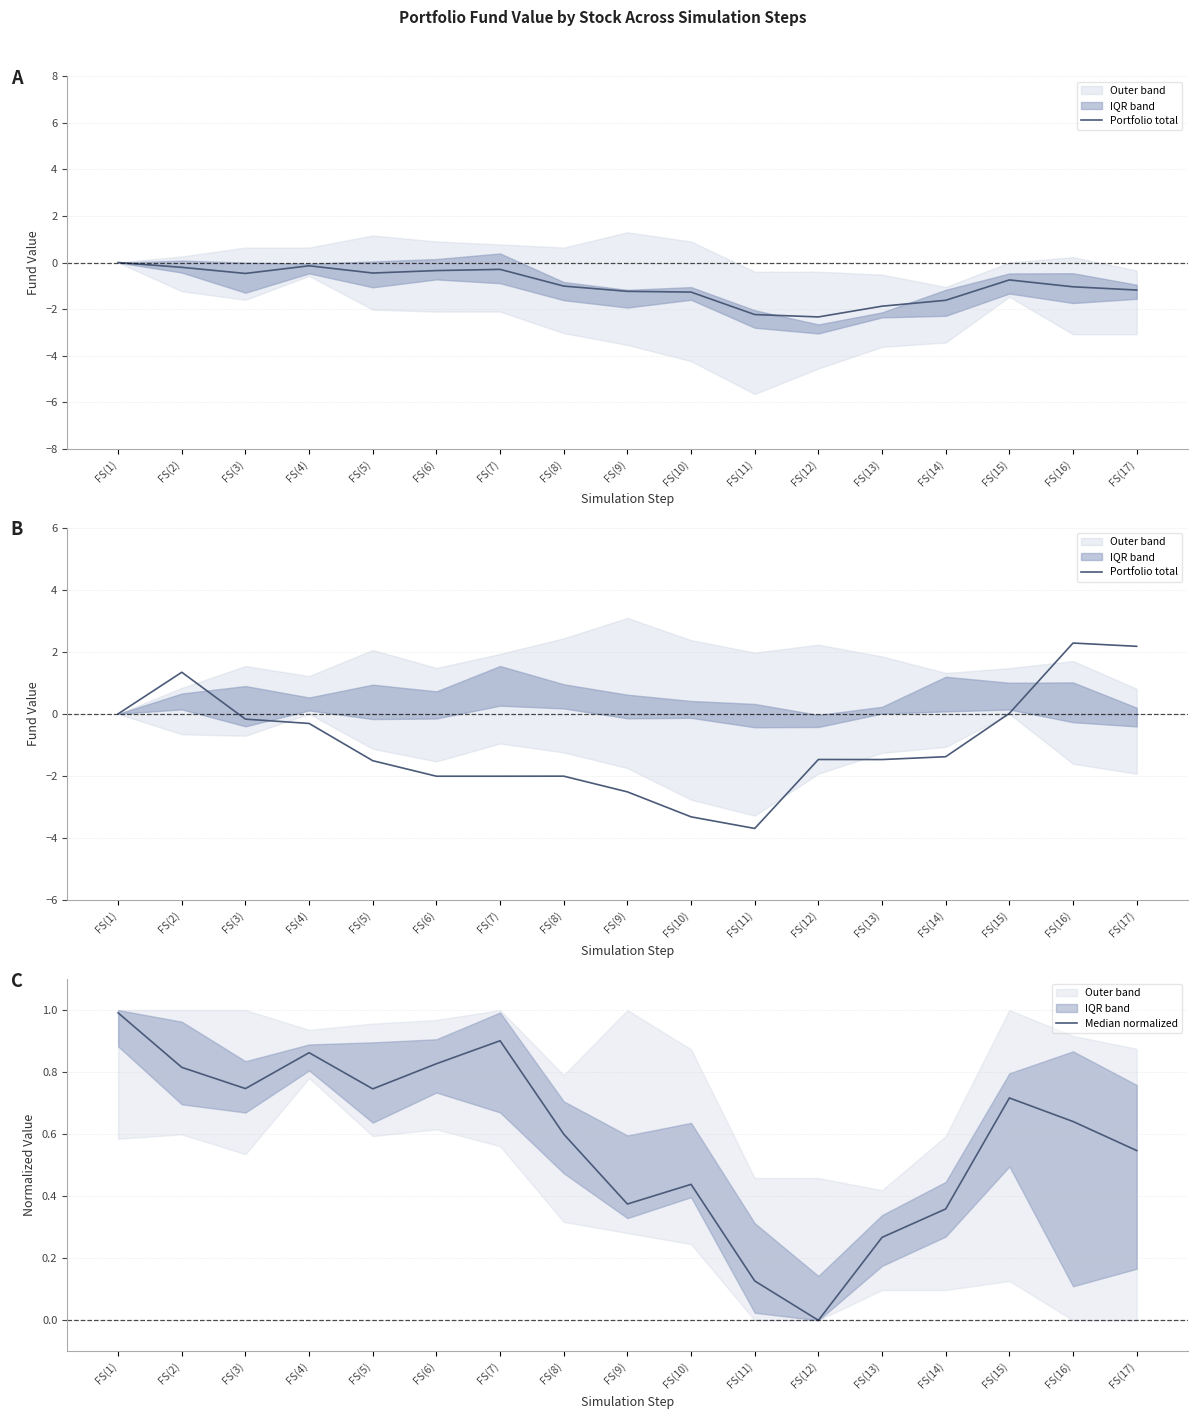

Which category has the lowest value in the Portfolio total series?

FS(11)